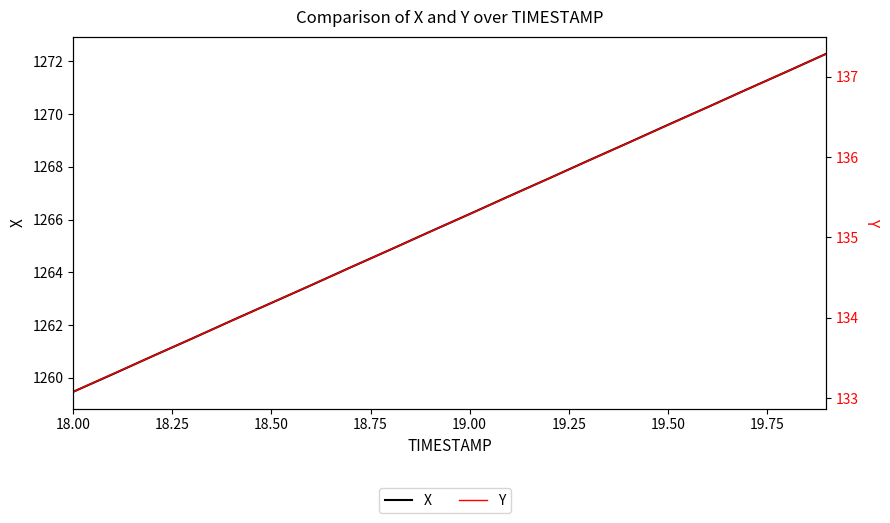

Reading right to left, list all the values displayed in this chart.

X: 1272.3	1271.6	1270.9	1270.3	1269.6	1268.9	1268.2	1267.6	1266.9	1266.2	1265.5	1264.9	1264.2	1263.5	1262.8	1262.2	1261.5	1260.8	1260.1	1259.5
Y: 137.3	137.1	136.8	136.6	136.4	136.2	136.0	135.7	135.5	135.3	135.1	134.8	134.6	134.4	134.2	134.0	133.7	133.5	133.3	133.1